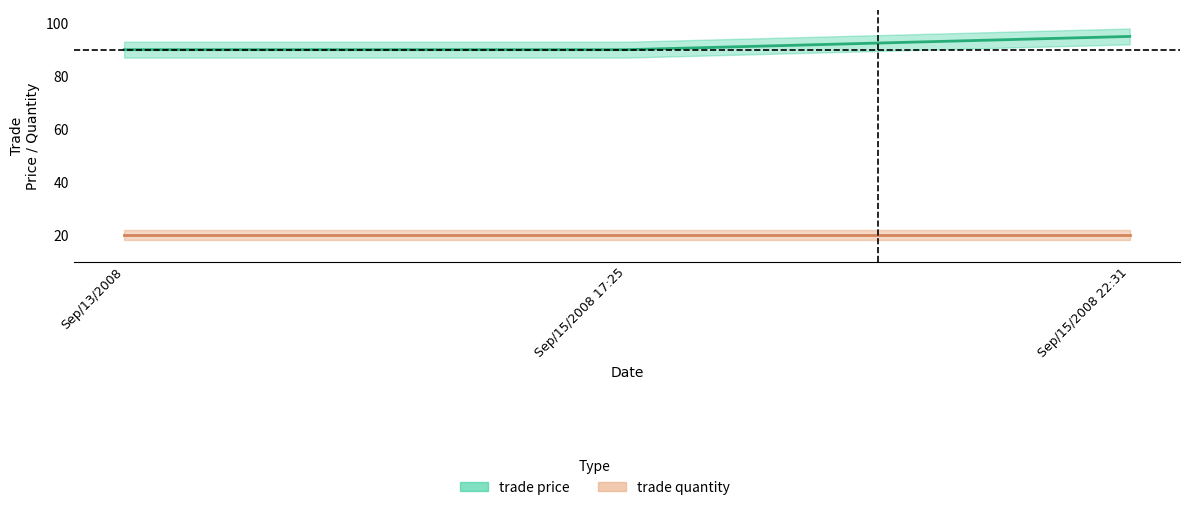

The chart shows a value of 24 at Sep/15/2008 22:31. True or false?

False